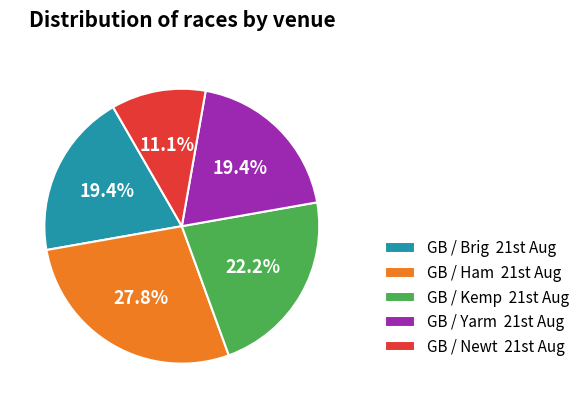

Which category has the biggest portion of the pie?

GB / Ham 21st Aug